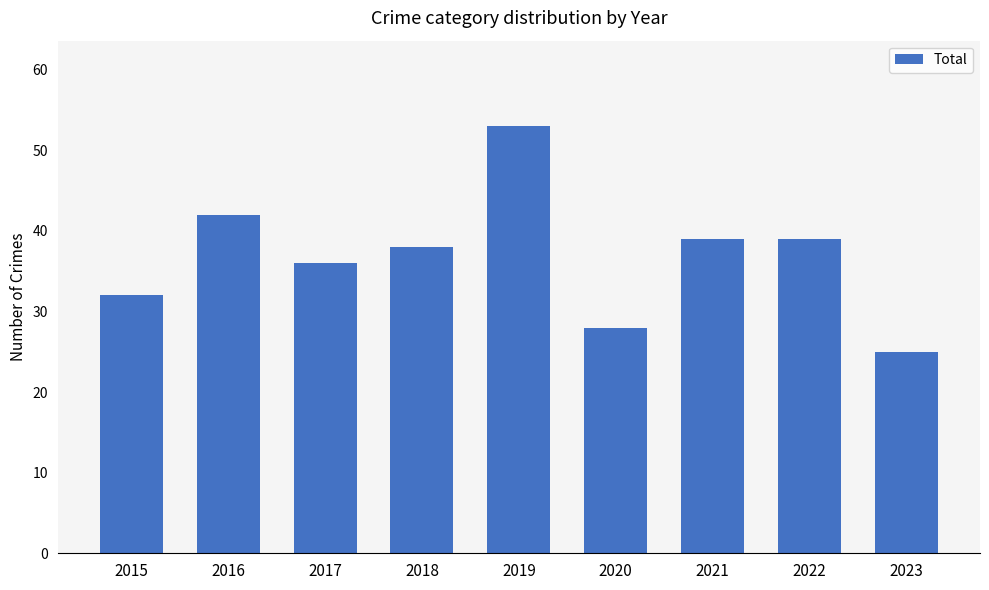

Reading right to left, extract all data points from this chart.

25	39	39	28	53	38	36	42	32